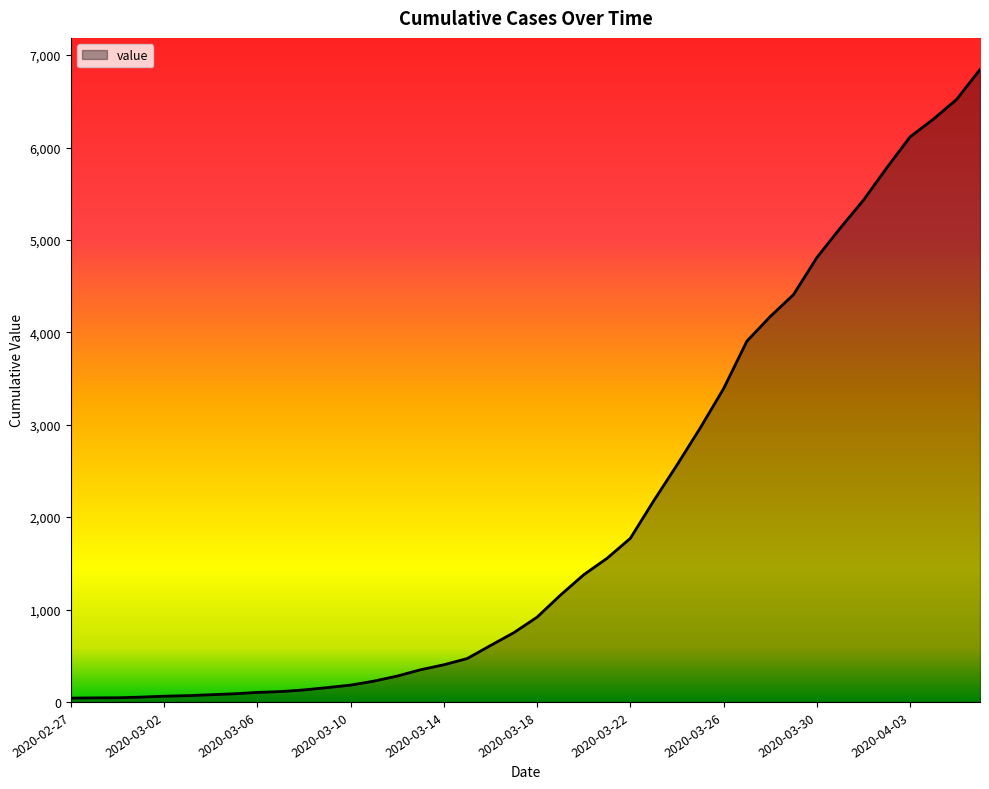

What is the difference between the maximum and minimum values?

6803